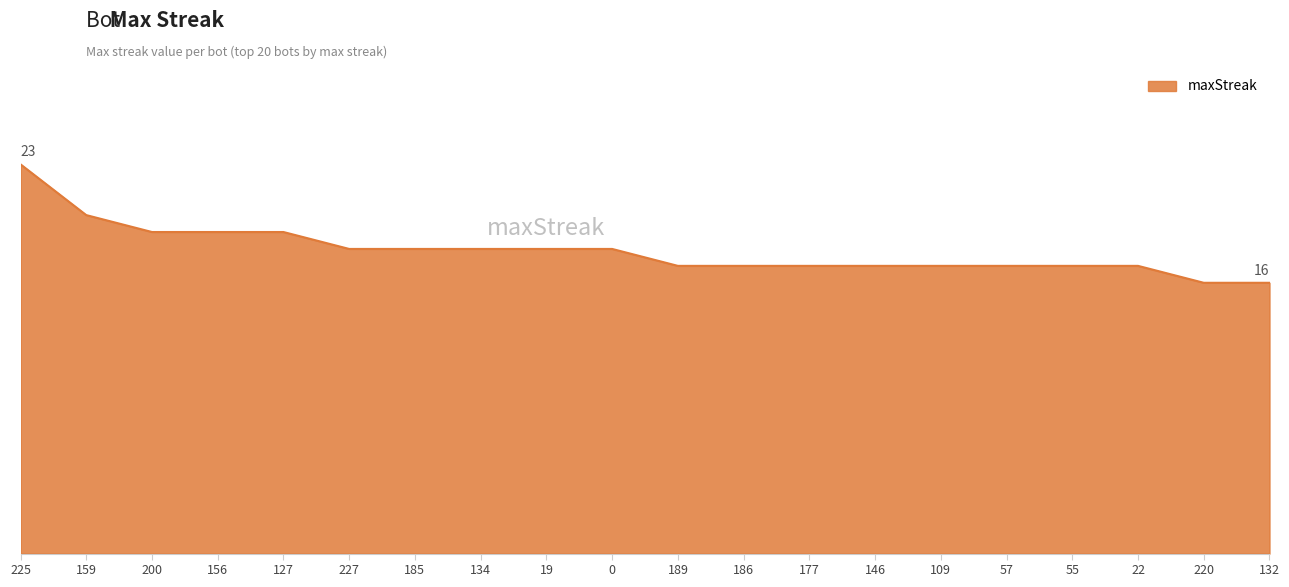

What is the greatest value displayed?

23